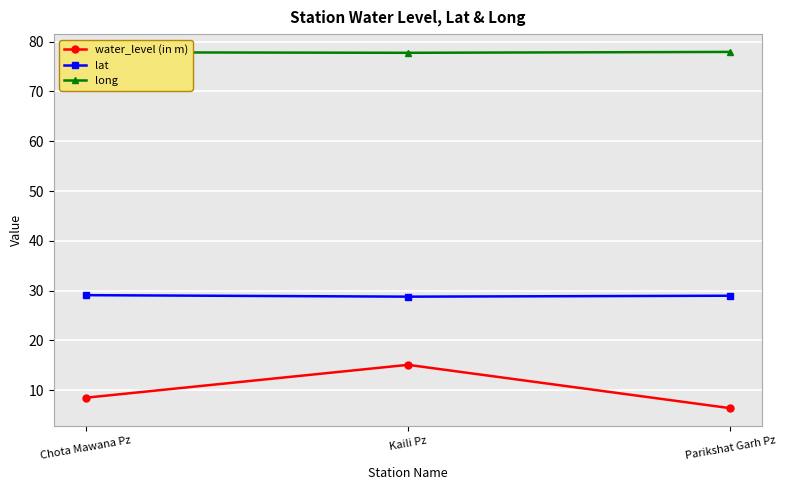

Which series has the widest spread of values?

water_level (in m)